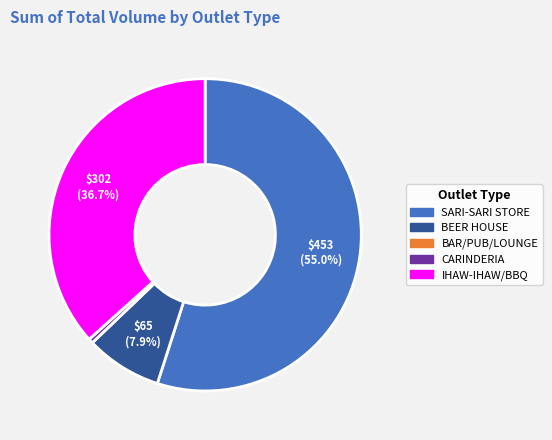

Between IHAW-IHAW/BBQ and SARI-SARI STORE, which is larger?

SARI-SARI STORE